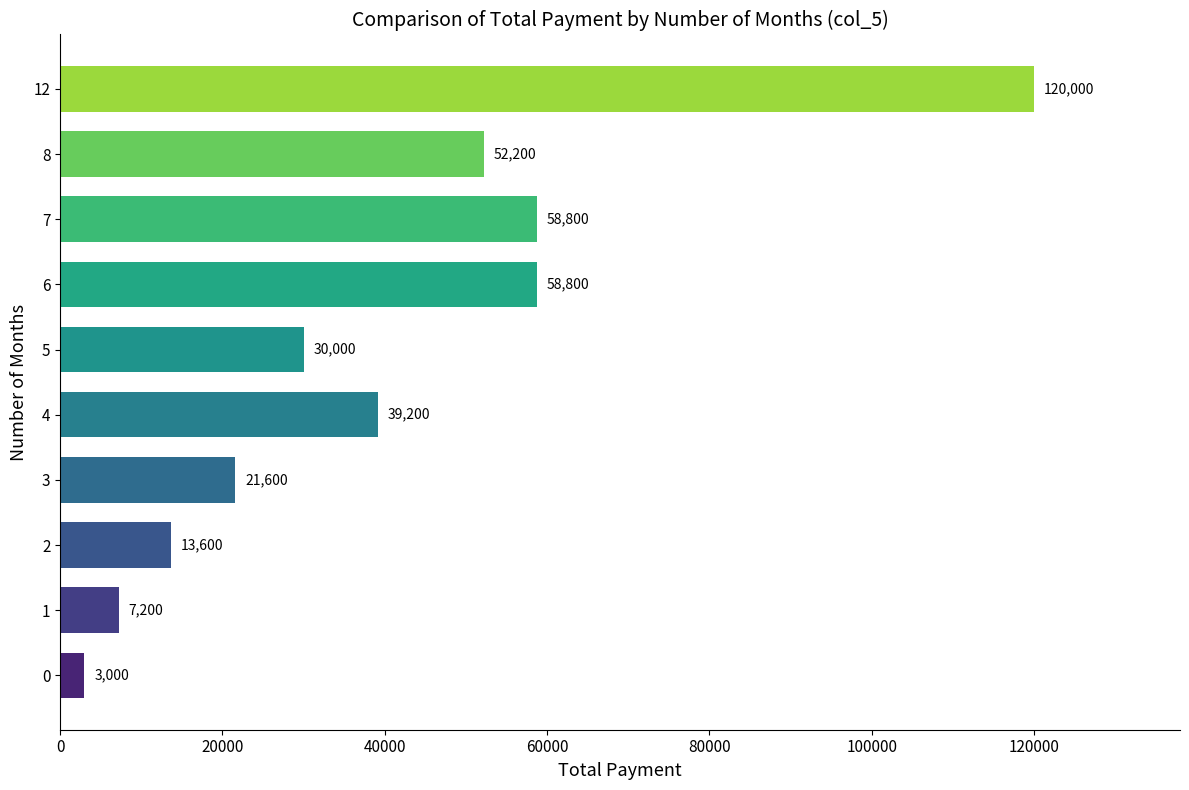

What is the average value?

40440